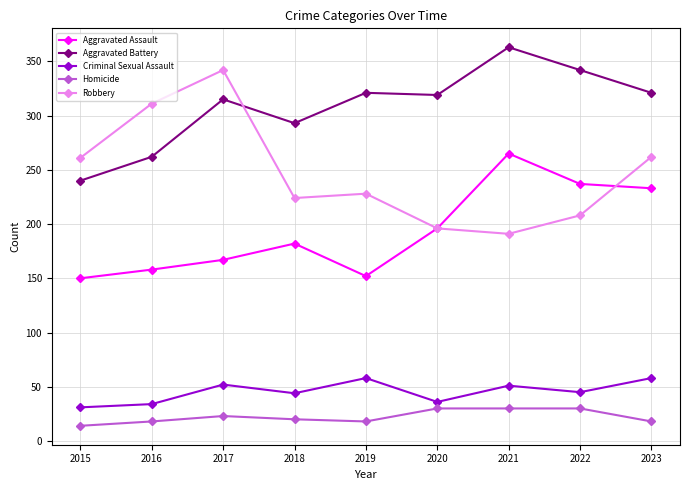

What is the difference between the second highest and minimum values in the Criminal Sexual Assault series?

27